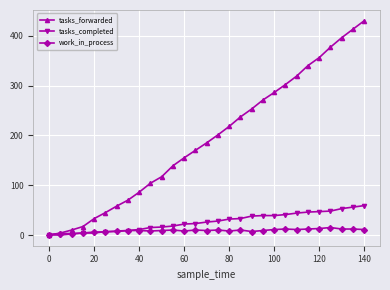

Count the number of categories in the chart.

29